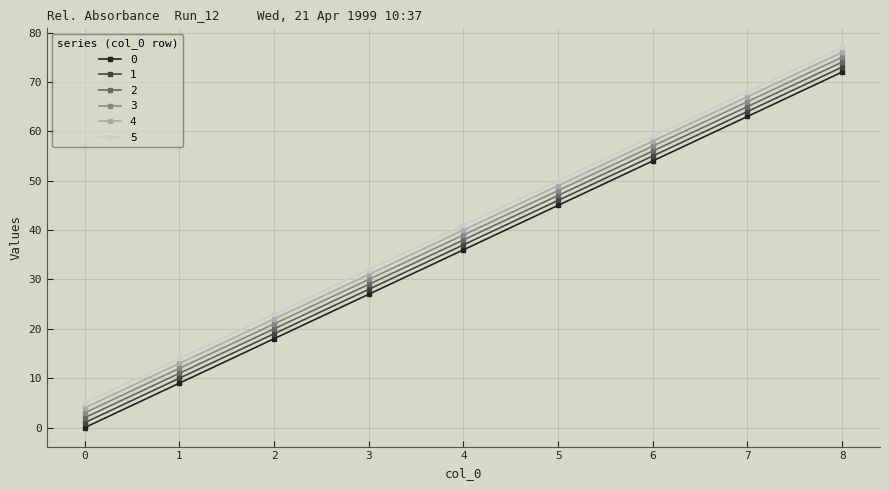

What is the greatest value displayed?

77